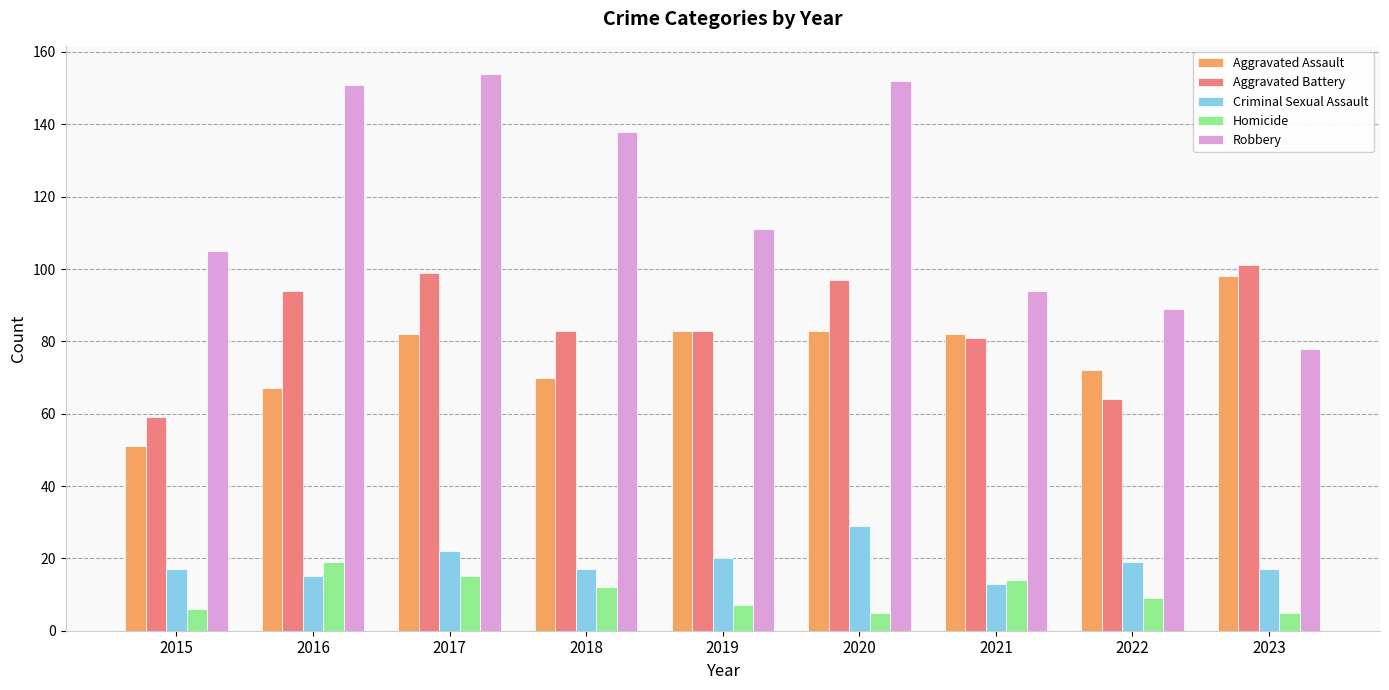

What is the greatest value displayed?

154